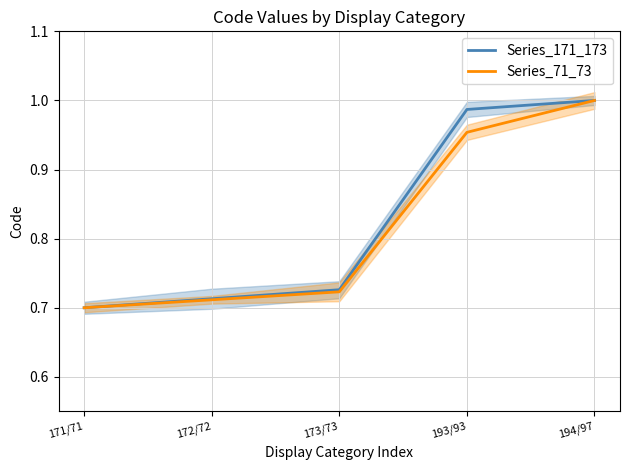

At which category is the sum across all series the highest?

194/97